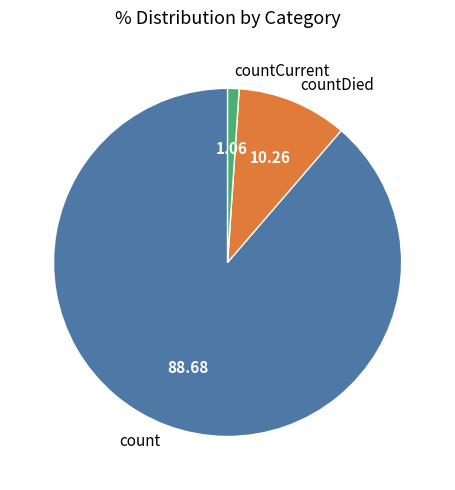

Rank the categories by value from highest to lowest.

count, countDied, countCurrent